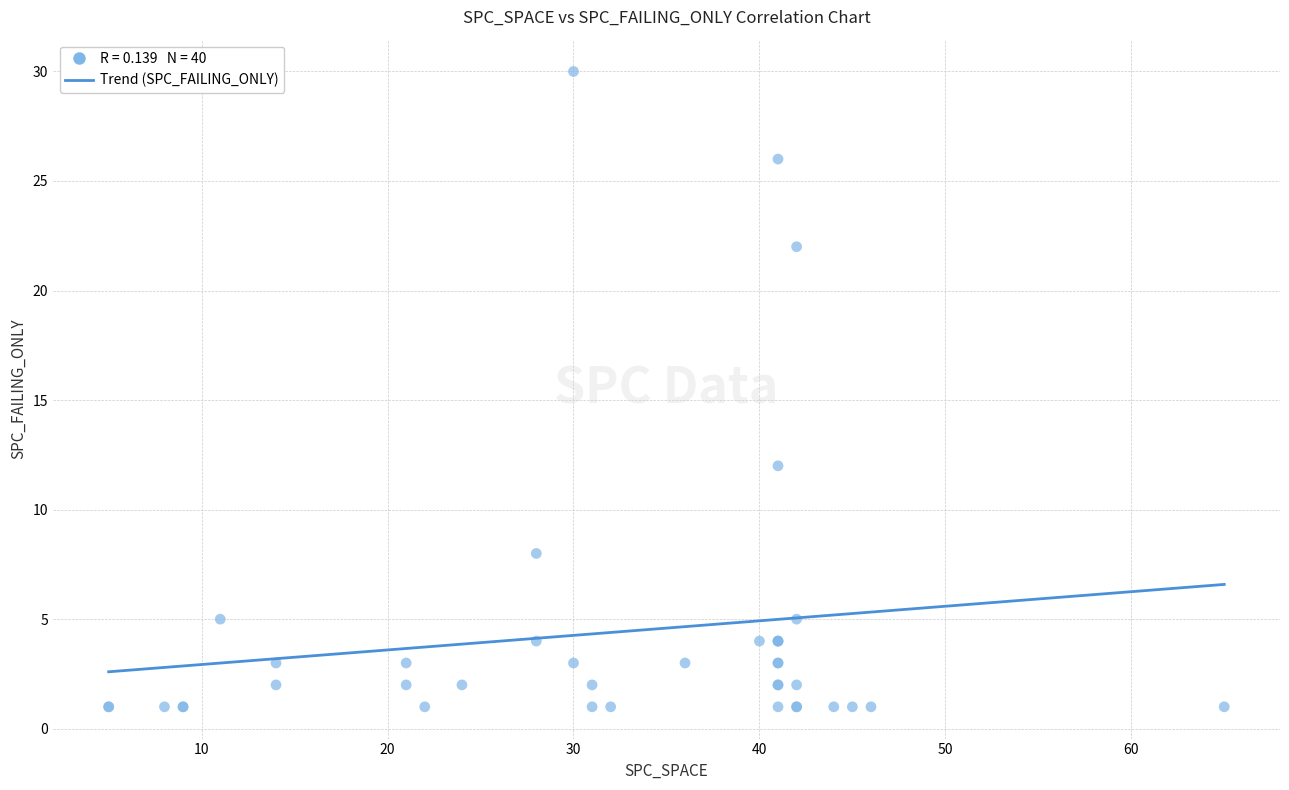

What Y value in the scatter plot is closest to 15?

12